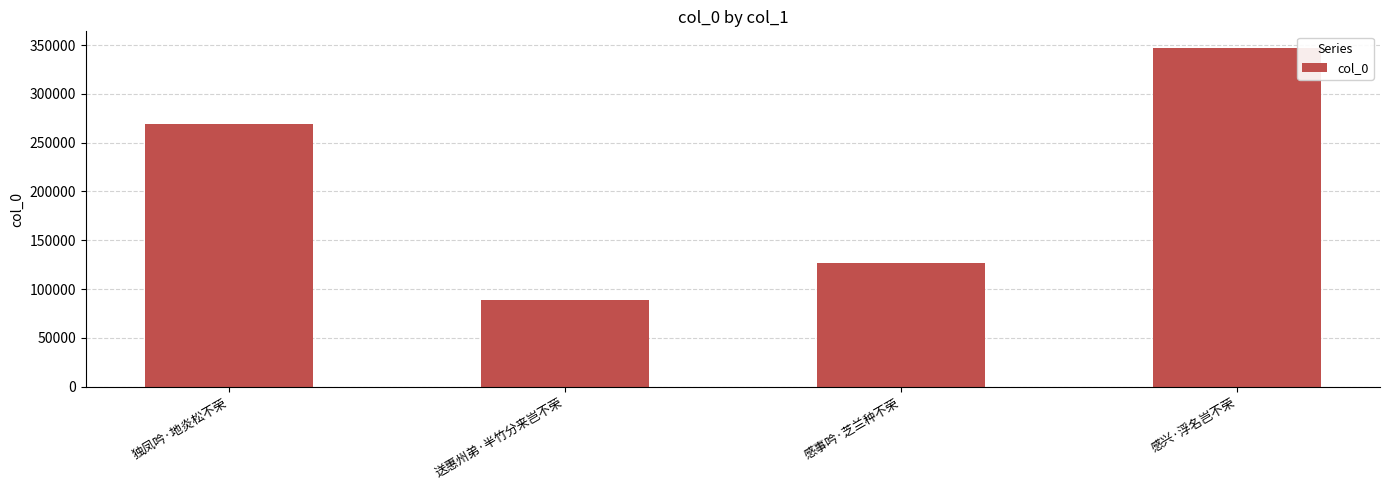

Reading right to left, transcribe all the data shown in this chart.

感兴·浮名岂不荣=346693	感事吟·芝兰种不荣=126736	送惠州弟·半竹分来岂不荣=88726	独凤吟·地炎松不荣=269234